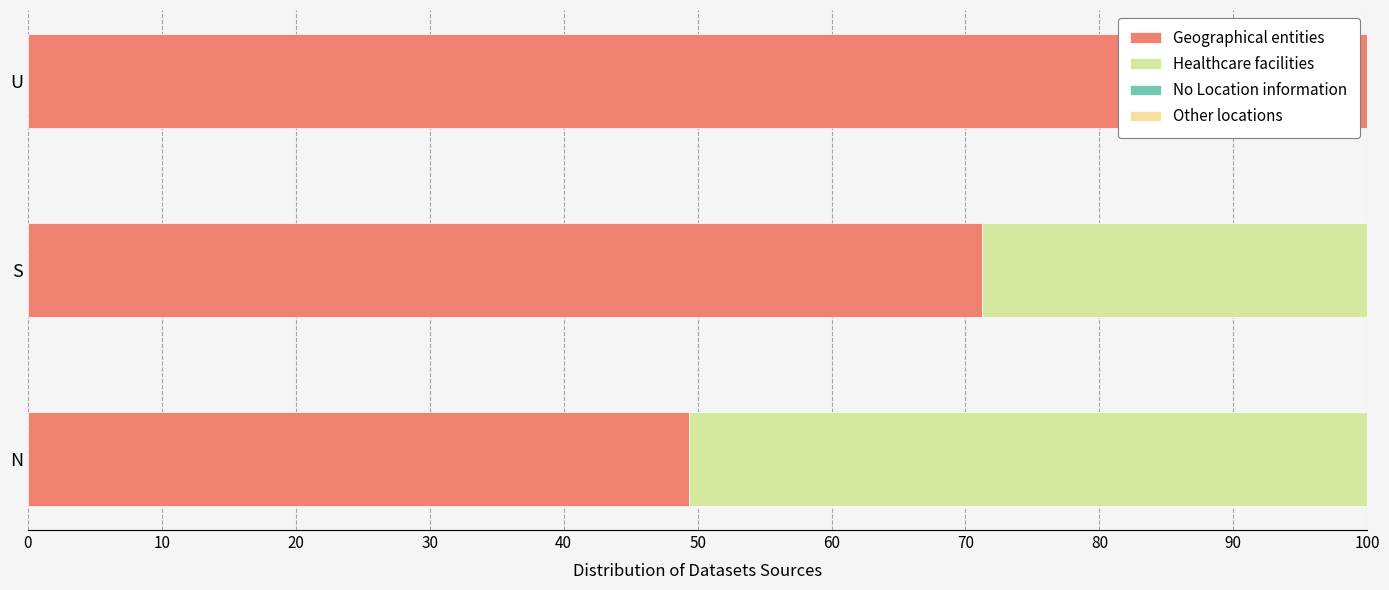

What are all the series names shown in the legend?

Geographical entities, Healthcare facilities, No Location information, Other locations